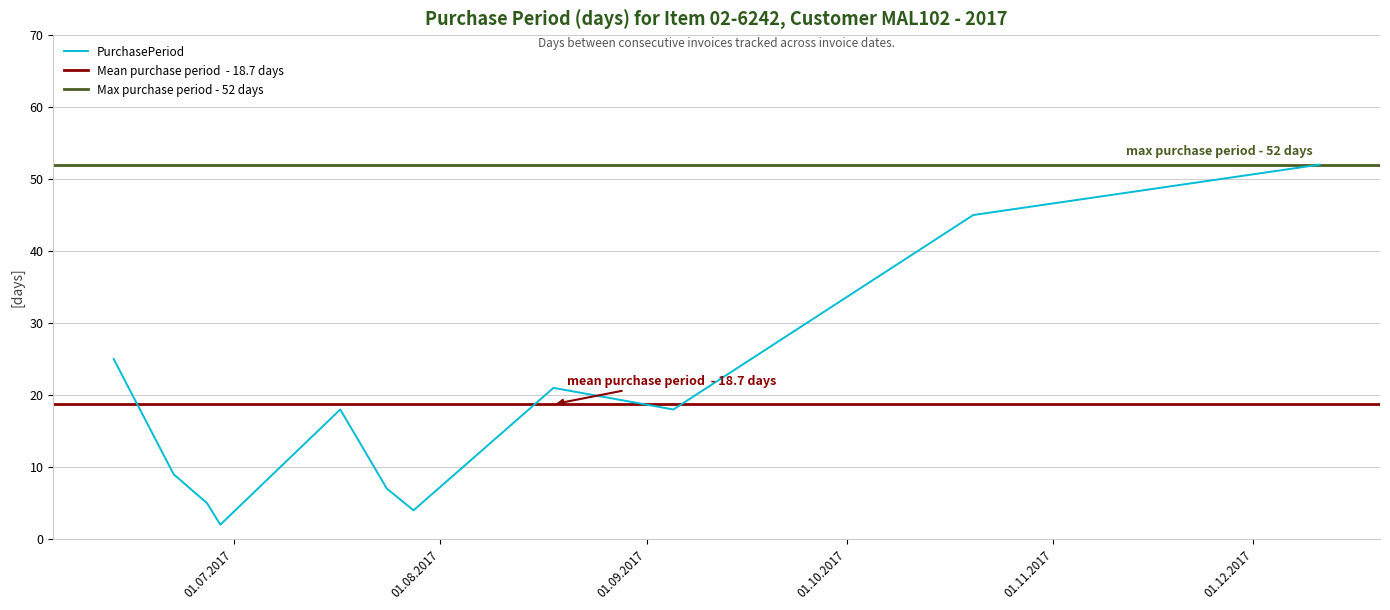

What is the difference between the maximum and second lowest values?

48